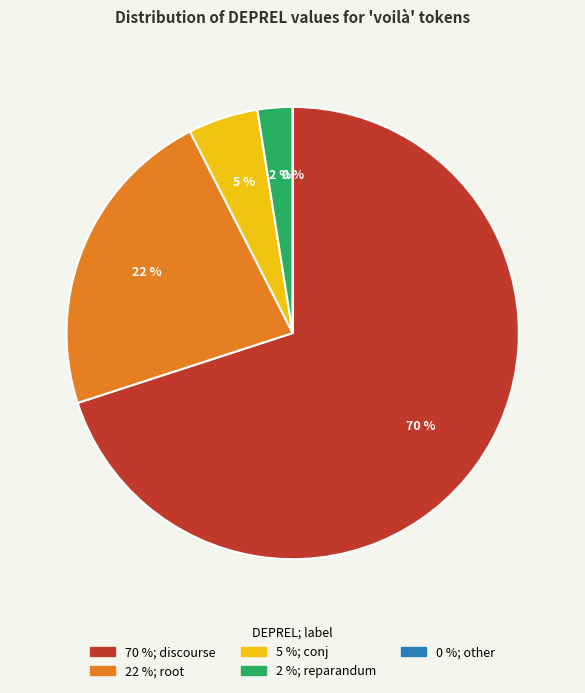

True or false: conj accounts for 10% of the total.

False